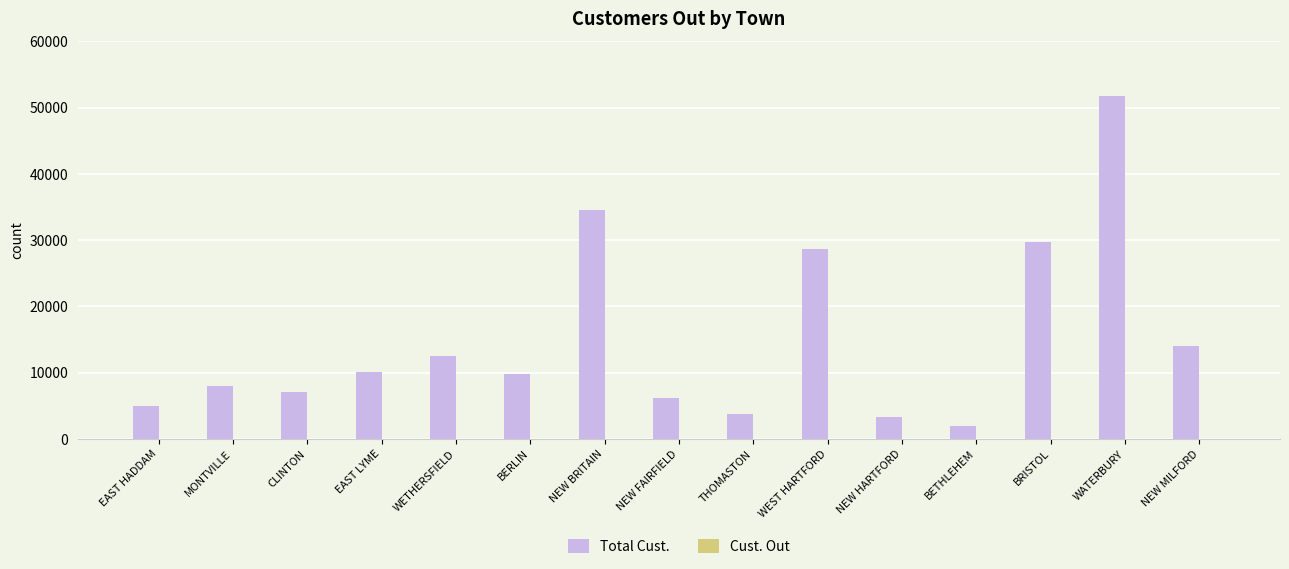

What is the maximum value shown in the chart?

51715